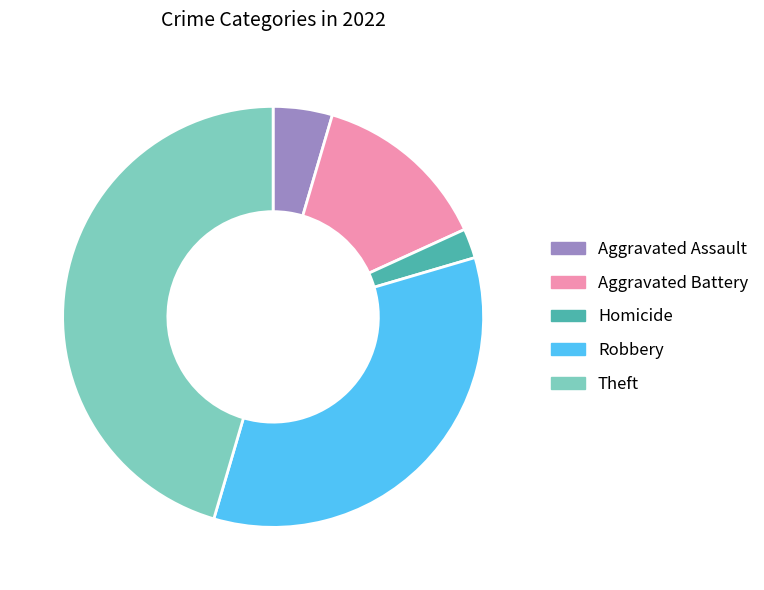

The Aggravated Assault slice represents 11% of the pie. True or false?

False